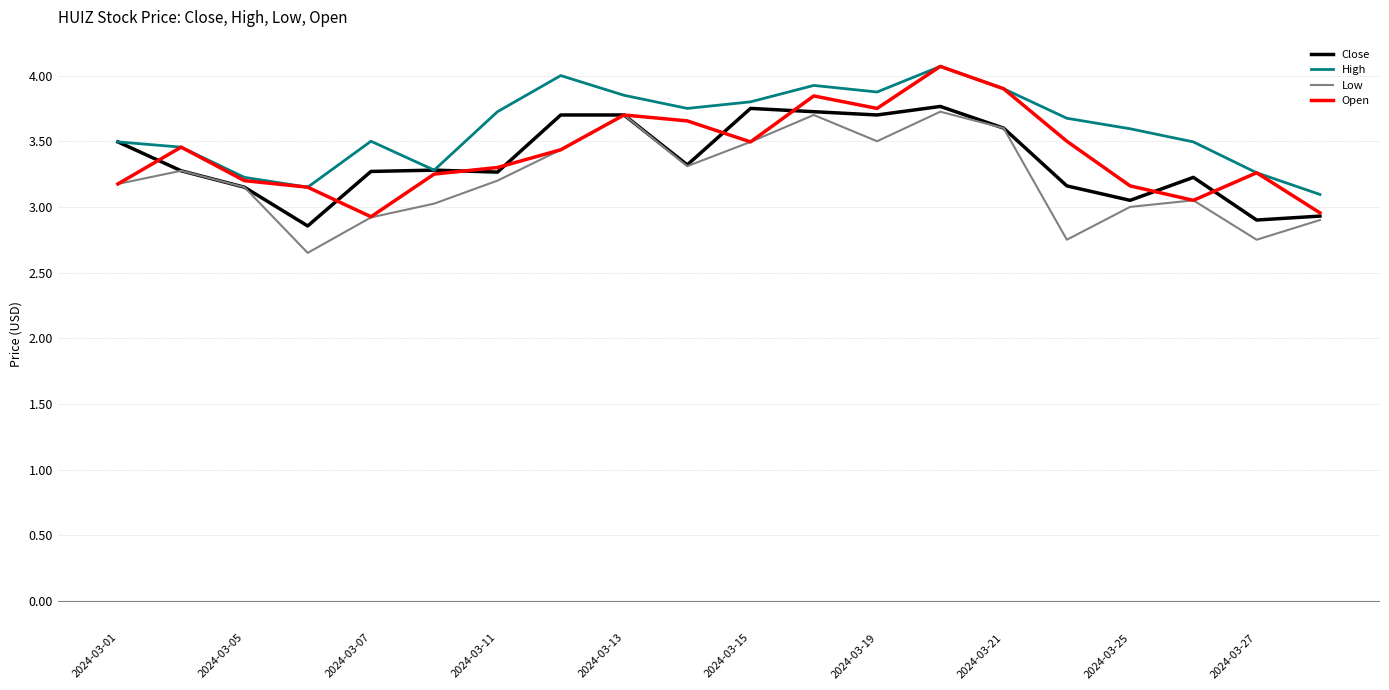

How many categories are shown in the chart?

20